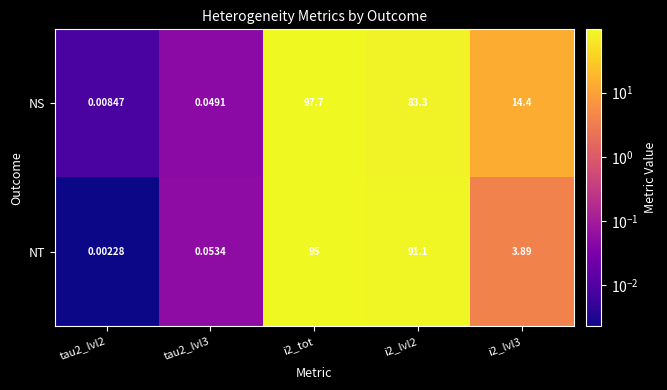

Which series has the largest total across all categories?

NS